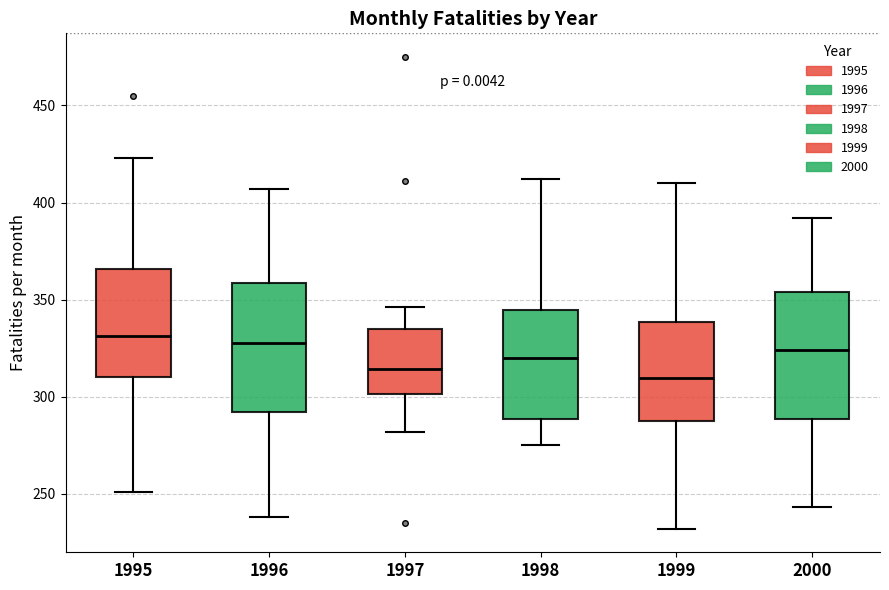

Reading left to right, read every box against the y-axis: the position of its median line, the range the box covers, and the ends of its whiskers. The values are not printed on the chart, so give them approximately, as read against the axis.

1995: median 330, box 310 to 365, whiskers 250 to 425
1996: median 330, box 290 to 360, whiskers 240 to 405
1997: median 315, box 300 to 335, whiskers 280 to 345
1998: median 320, box 290 to 345, whiskers 275 to 410
1999: median 310, box 285 to 340, whiskers 230 to 410
2000: median 325, box 290 to 355, whiskers 245 to 390